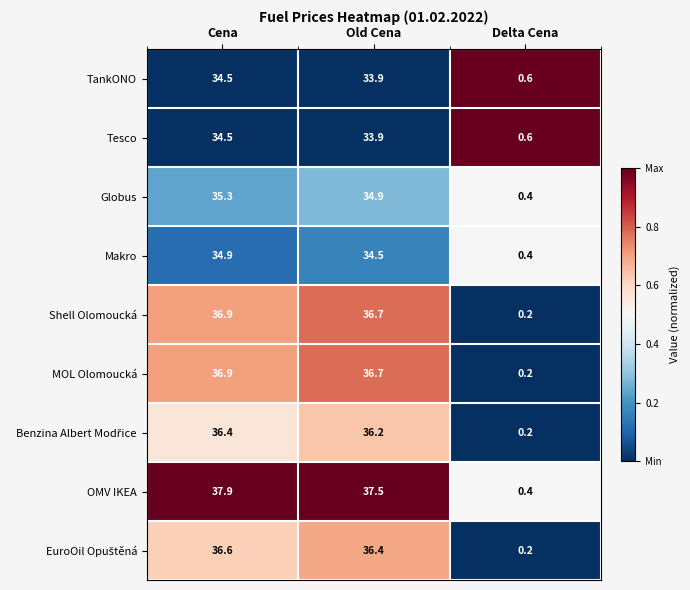

What value does the Globus series have at Old Cena?

34.9